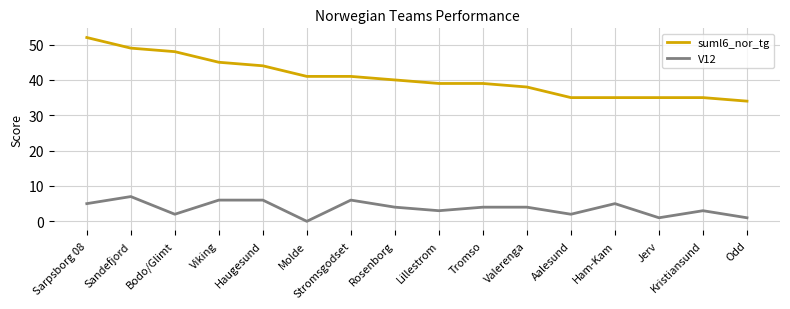

Reading left to right, list all the values displayed in this chart.

suml6_nor_tg: 52	49	48	45	44	41	41	40	39	39	38	35	35	35	35	34
V12: 5	7	2	6	6	0	6	4	3	4	4	2	5	1	3	1